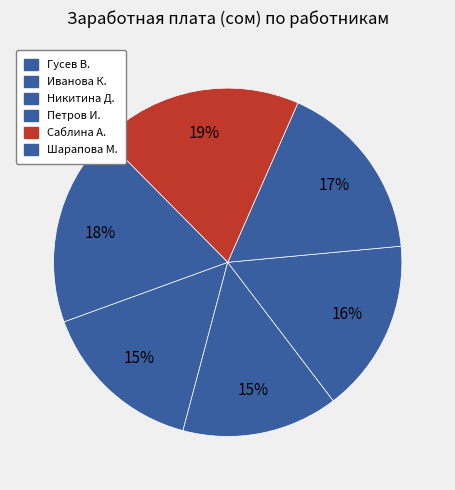

Is Саблина А. the majority of the pie?

No